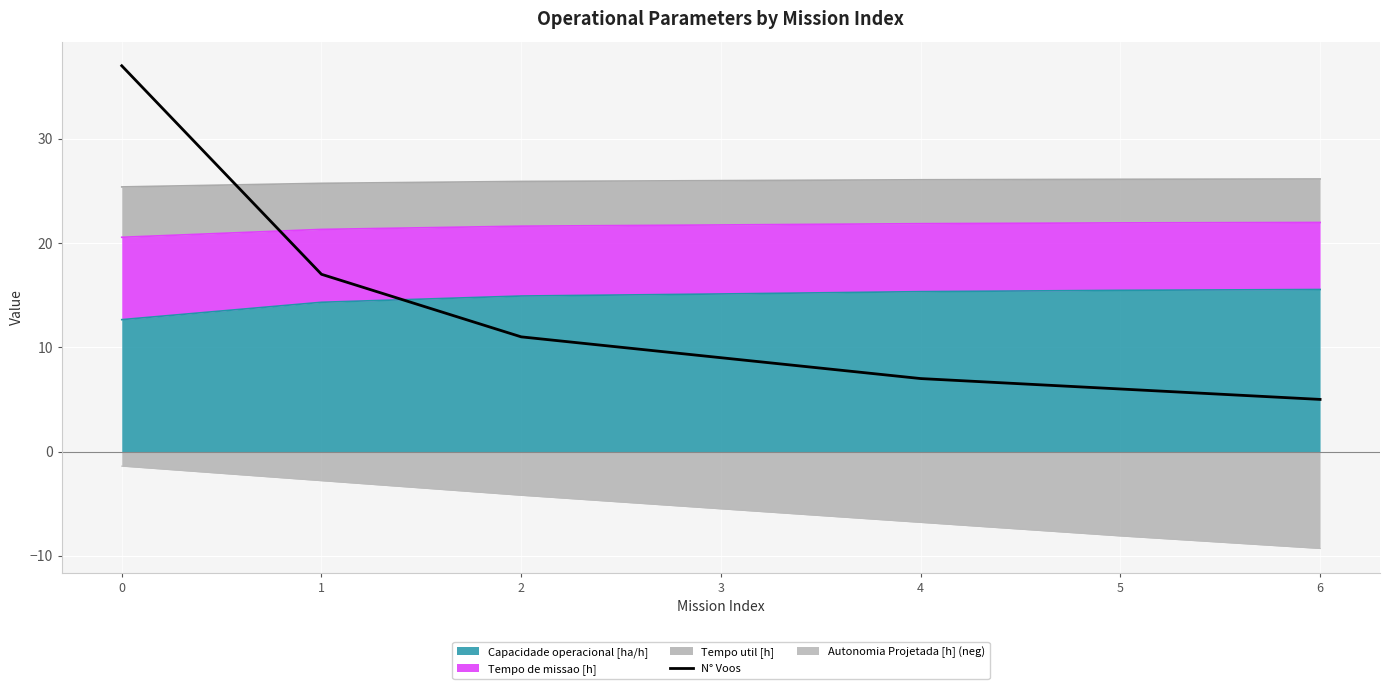

Reading right to left, what are all the values shown in this chart?

6=5	5=6	4=7	3=9	2=11	1=17	0=37